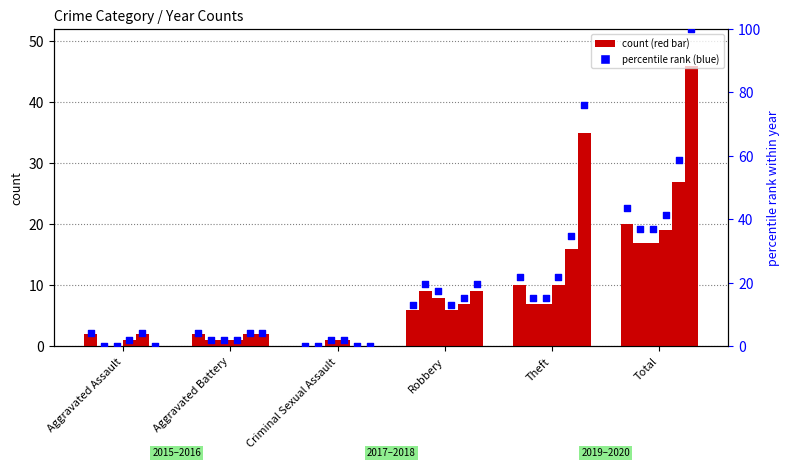

At which category is the sum across all series the highest?

Total